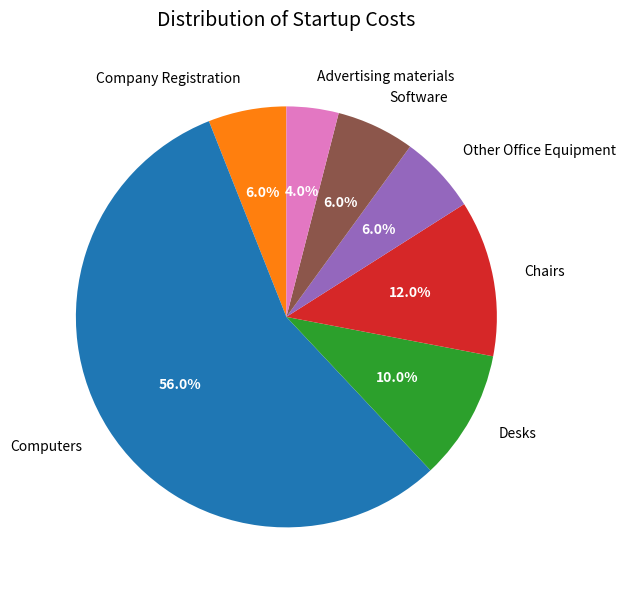

Do Computers and Other Office Equipment together represent more than half of the pie?

Yes